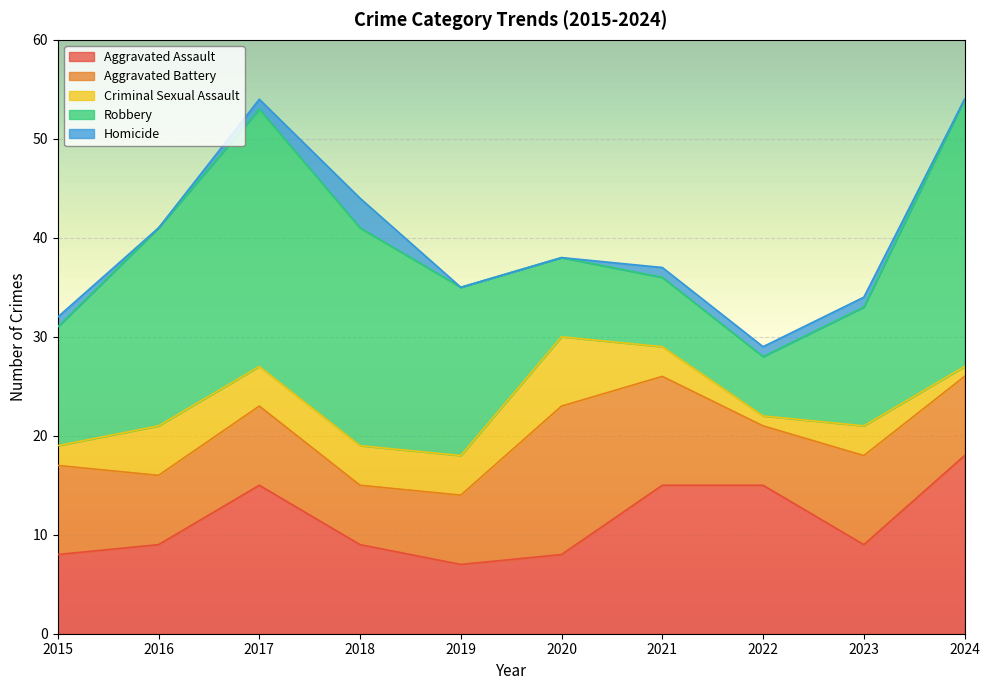

Which category has the lowest value across all series?

2016